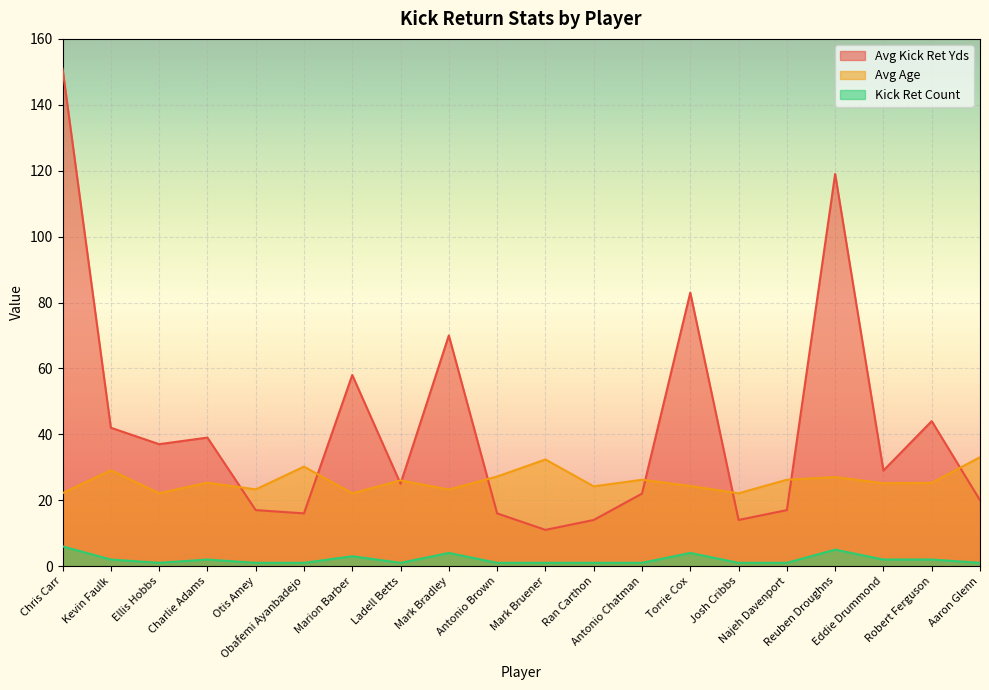

What is the difference between the maximum and minimum values in the Avg Kick Ret Yds series?

140.0